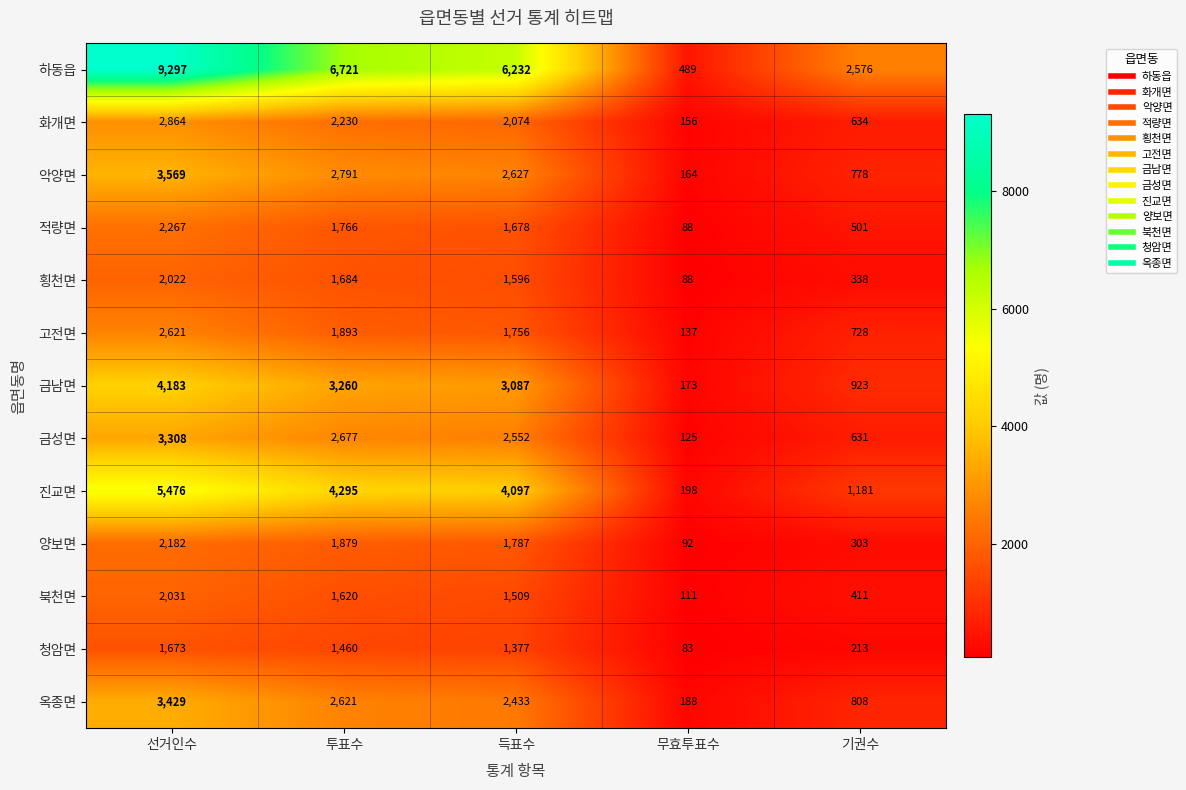

Which series has the largest total across all categories?

하동읍